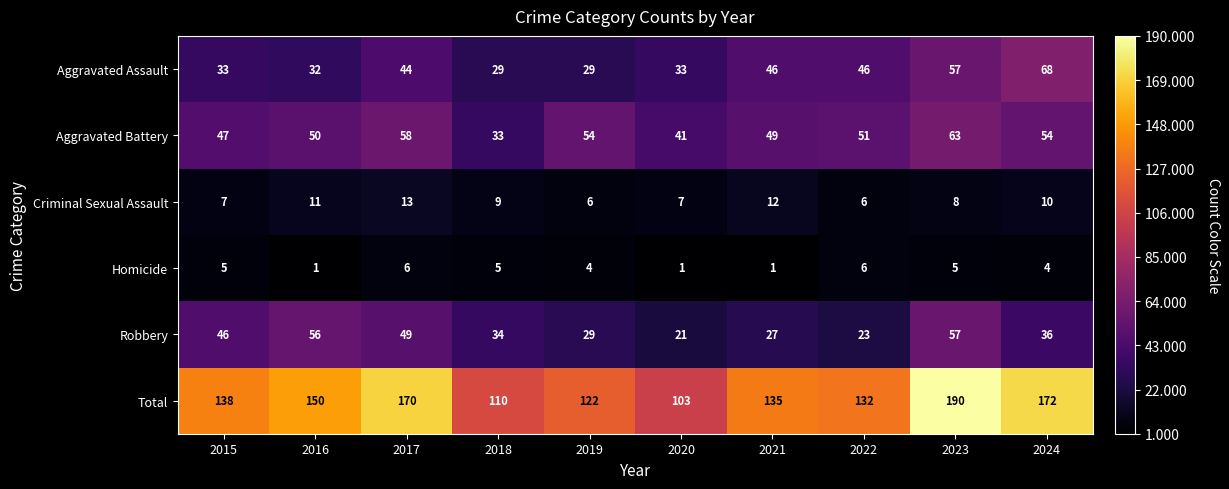

What is the sum of all Homicide values?

38